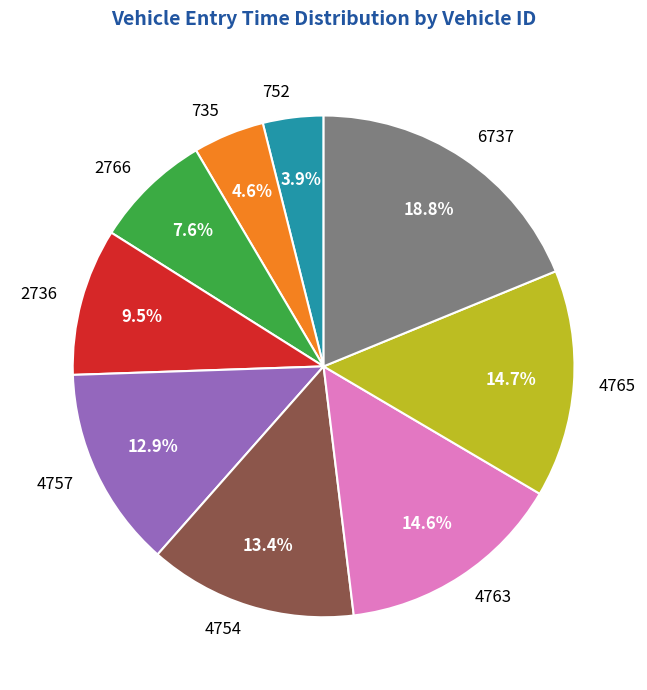

Does 752 represent more than half of the total?

No